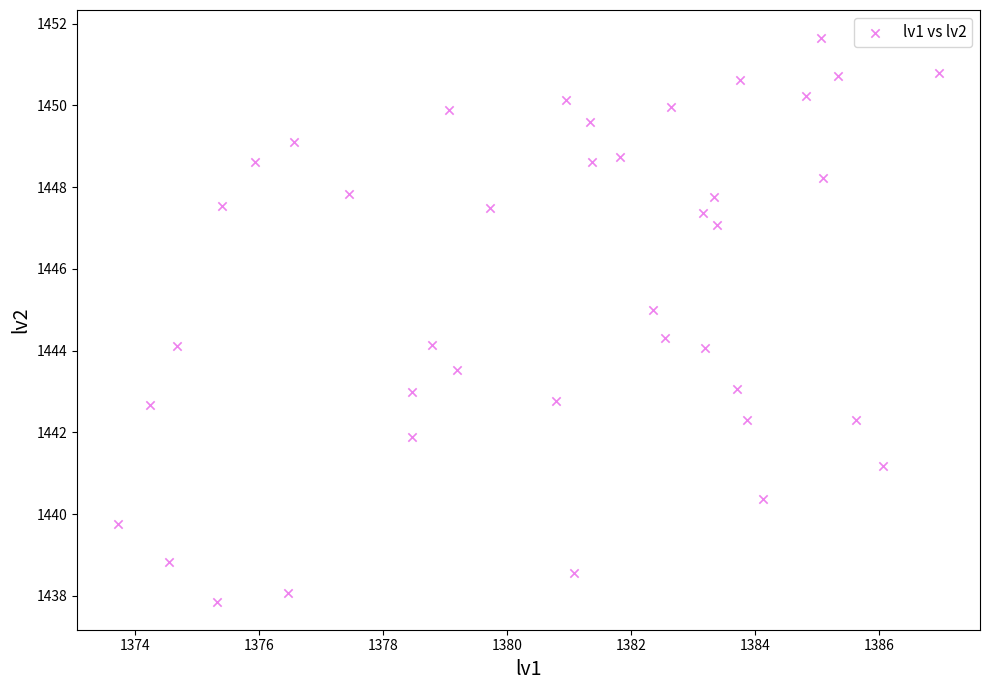

What is the range of Y values (max minus min)?

13.8